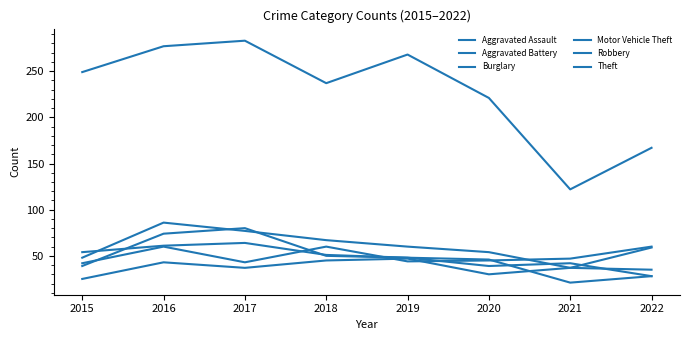

Count the number of data series in this chart.

6